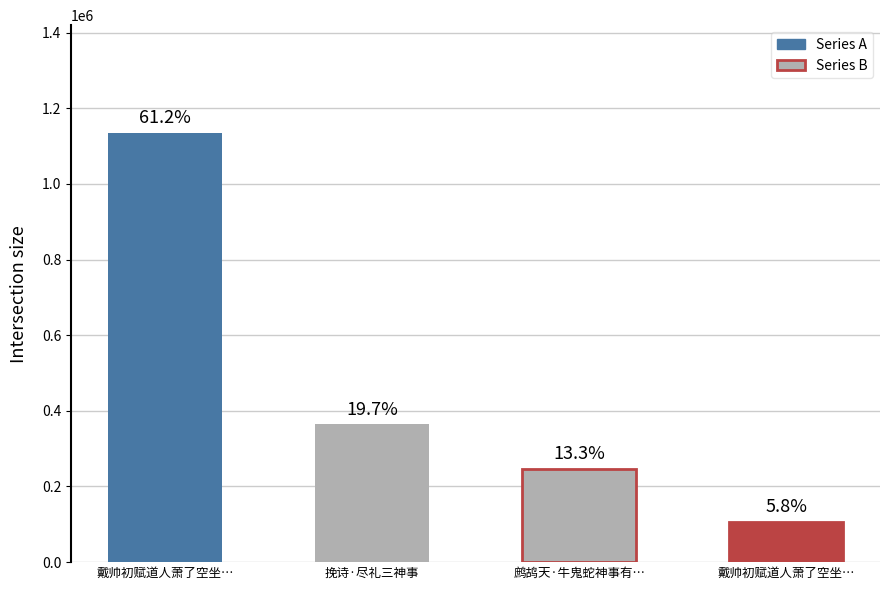

Reading left to right, extract all data points from this chart.

戴帅初赋道人萧了空坐…=1135716	挽诗·尽礼三神事=364485	鹧鸪天·牛鬼蛇神事有…=247448	戴帅初赋道人萧了空坐…=106874